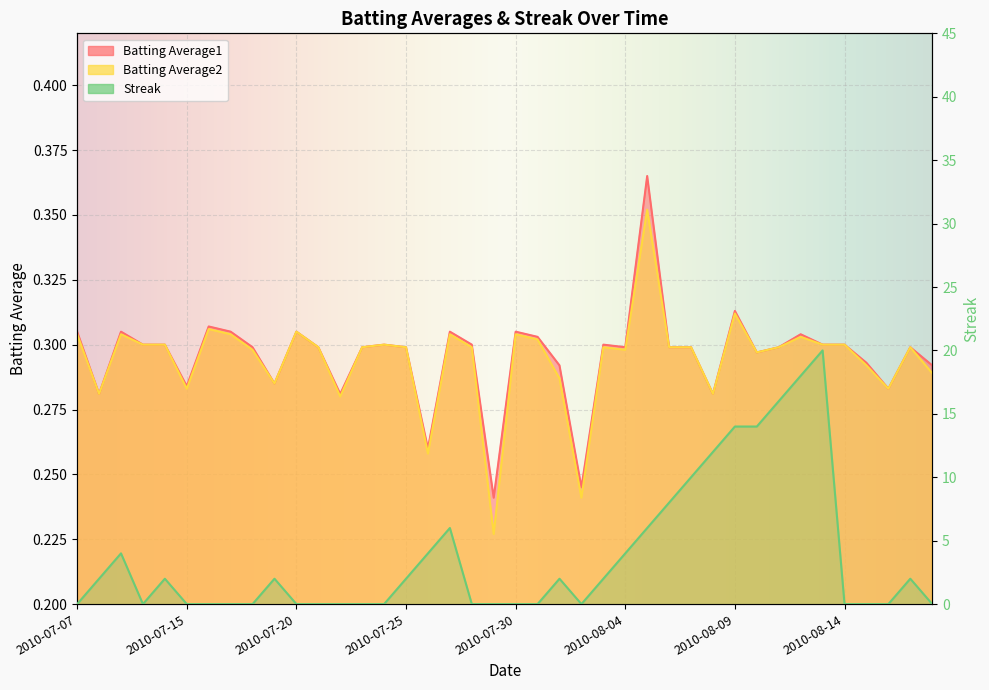

What are all the series names shown in the legend?

Batting Average1, Batting Average2, Streak